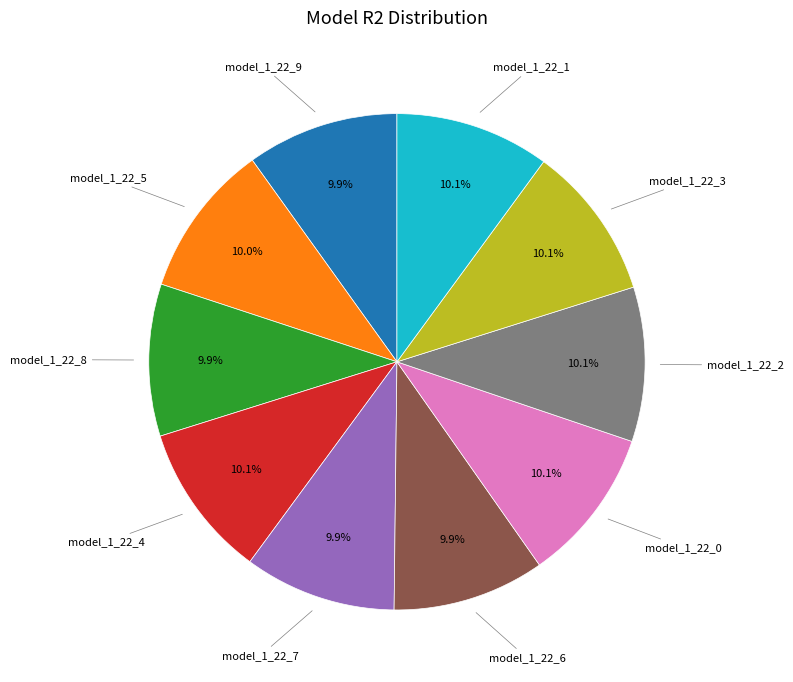

Does any single category account for the majority?

No